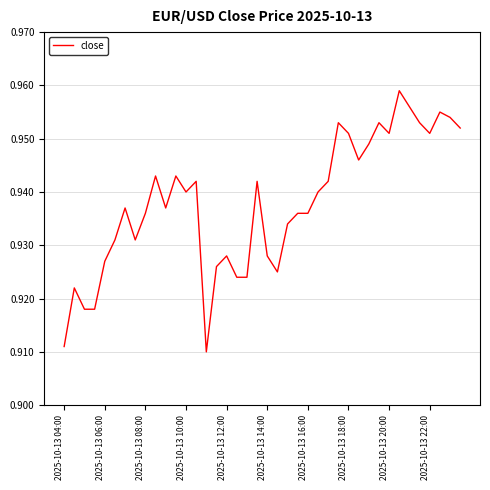

How many categories are shown in the chart?

40